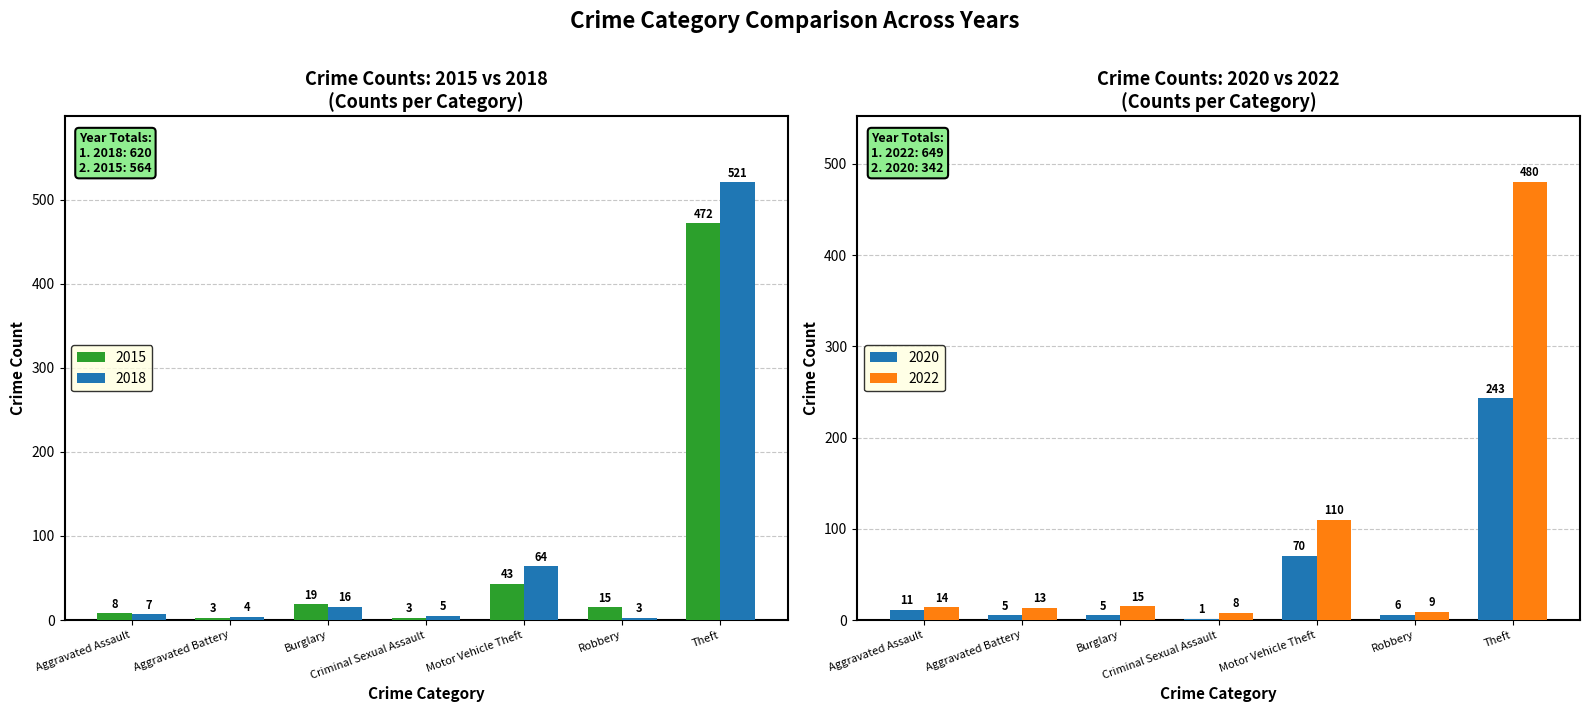

Is it true that 2020 equals 70 at Motor Vehicle Theft?

True